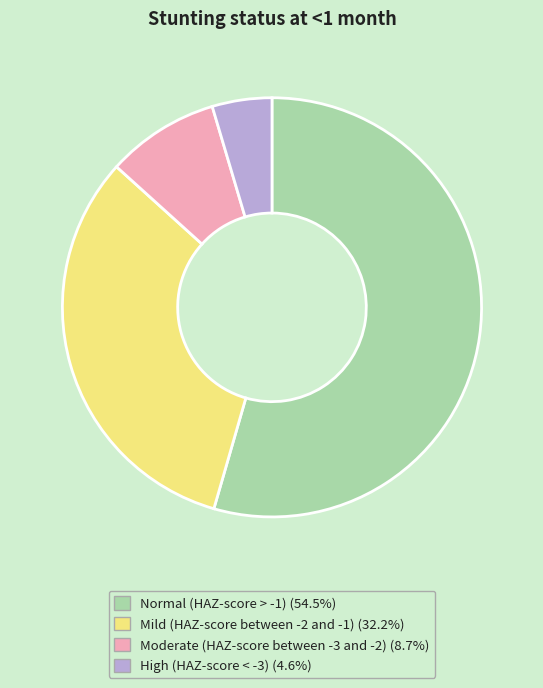

Is Normal (HAZ-score > -1) the majority of the pie?

Yes